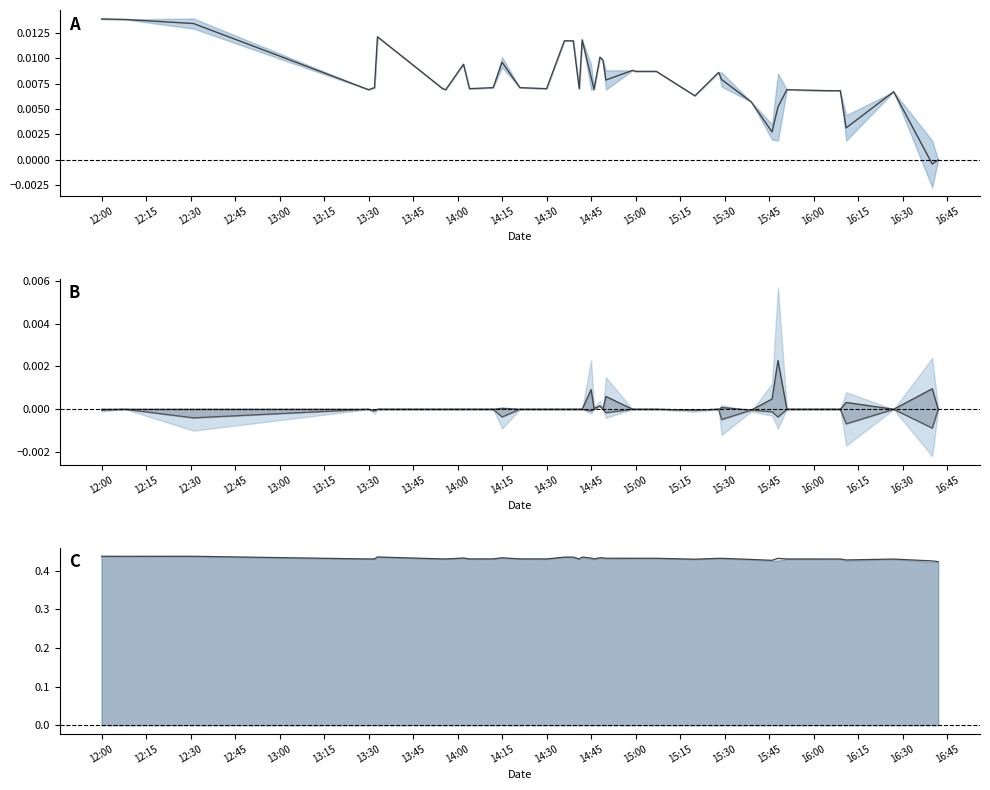

True or false: lower inner and h line cross at least once.

False